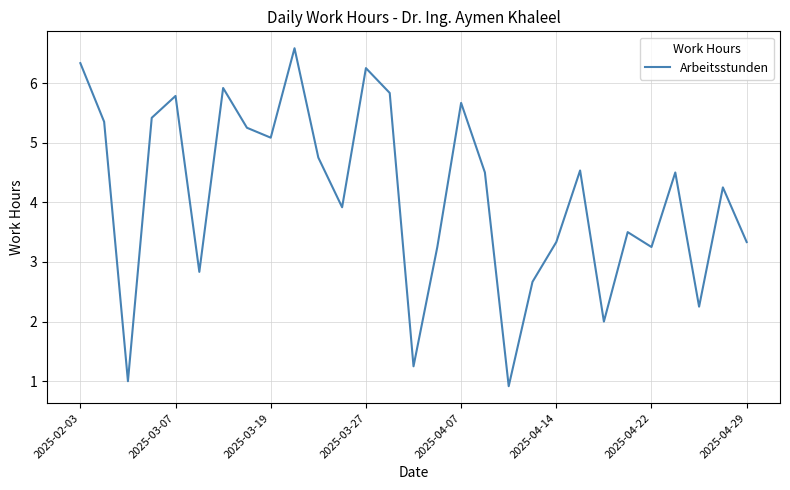

What is the minimum value shown in the chart?

0.9